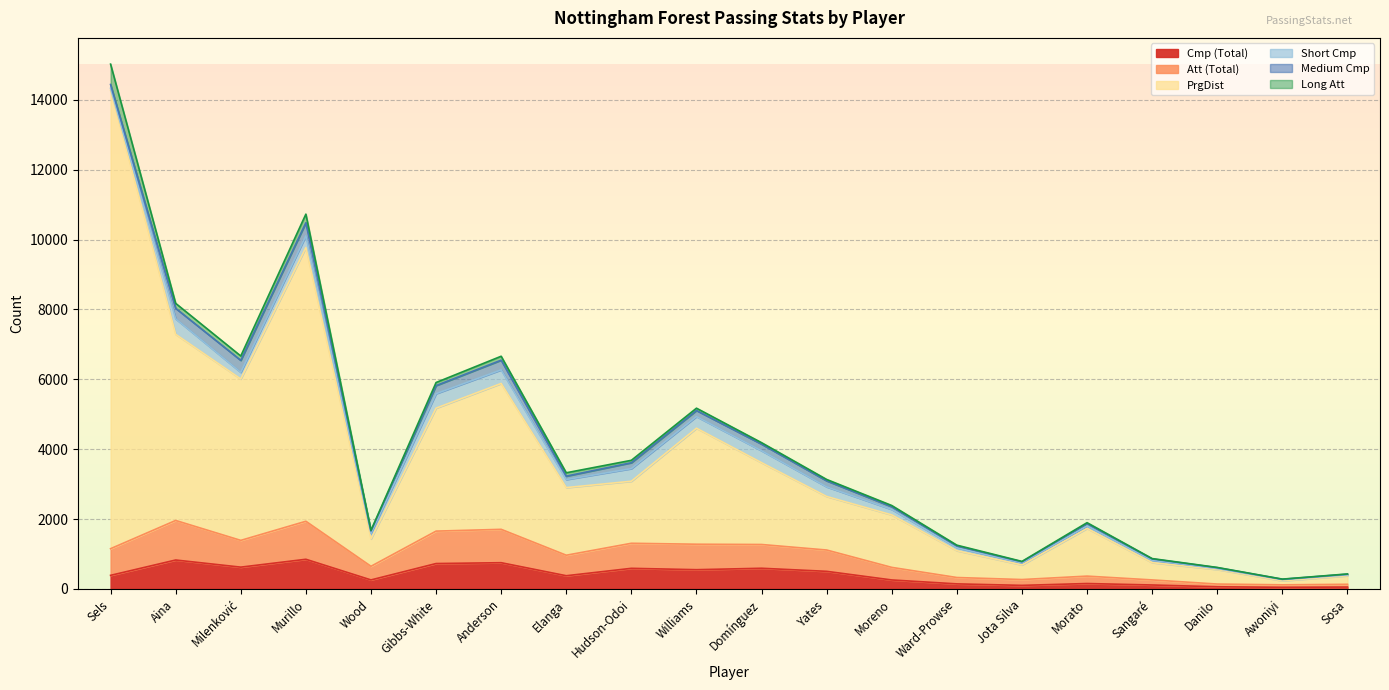

Rank the categories by PrgDist value from lowest to highest.

Awoniyi, Sosa, Danilo, Jota Silva, Sangaré, Ward-Prowse, Wood, Morato, Moreno, Yates, Elanga, Hudson-Odoi, Domínguez, Williams, Gibbs-White, Anderson, Milenković, Aina, Murillo, Sels